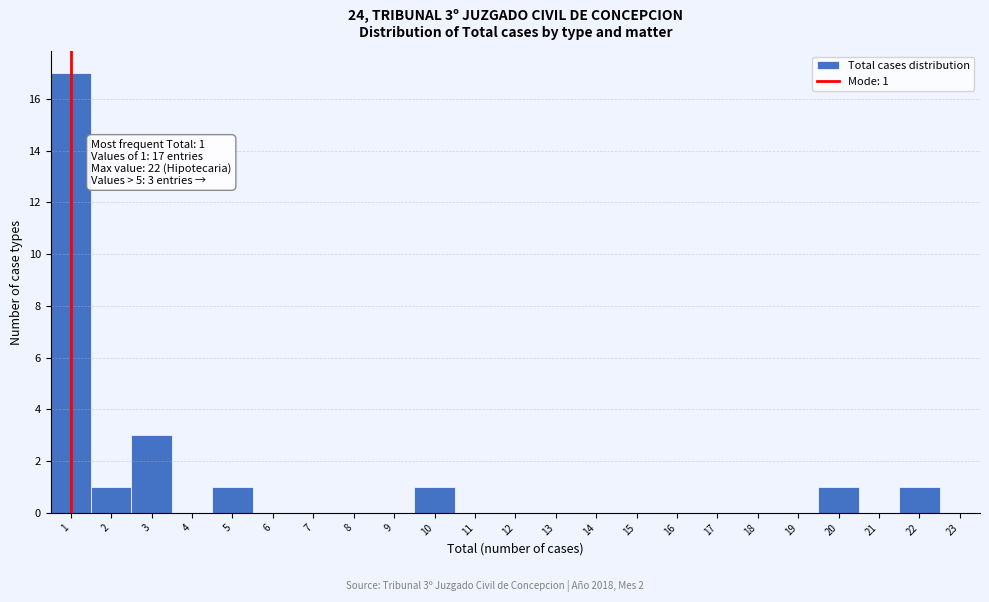

Which range on the x-axis has the tallest bar?

0.5 to 1.5